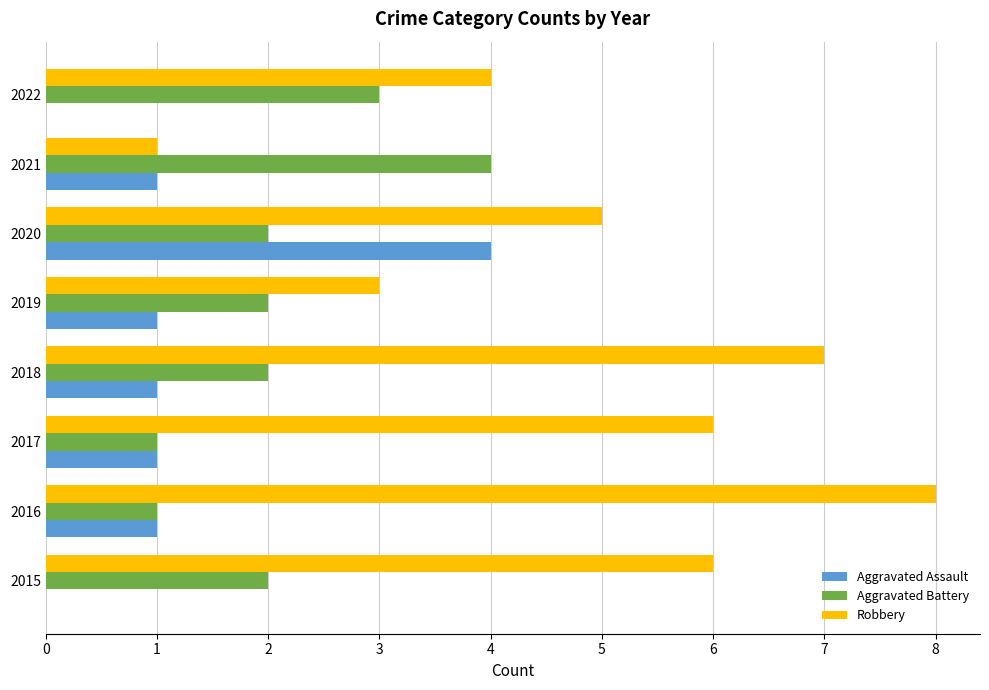

What is the average value of the Aggravated Assault series?

1